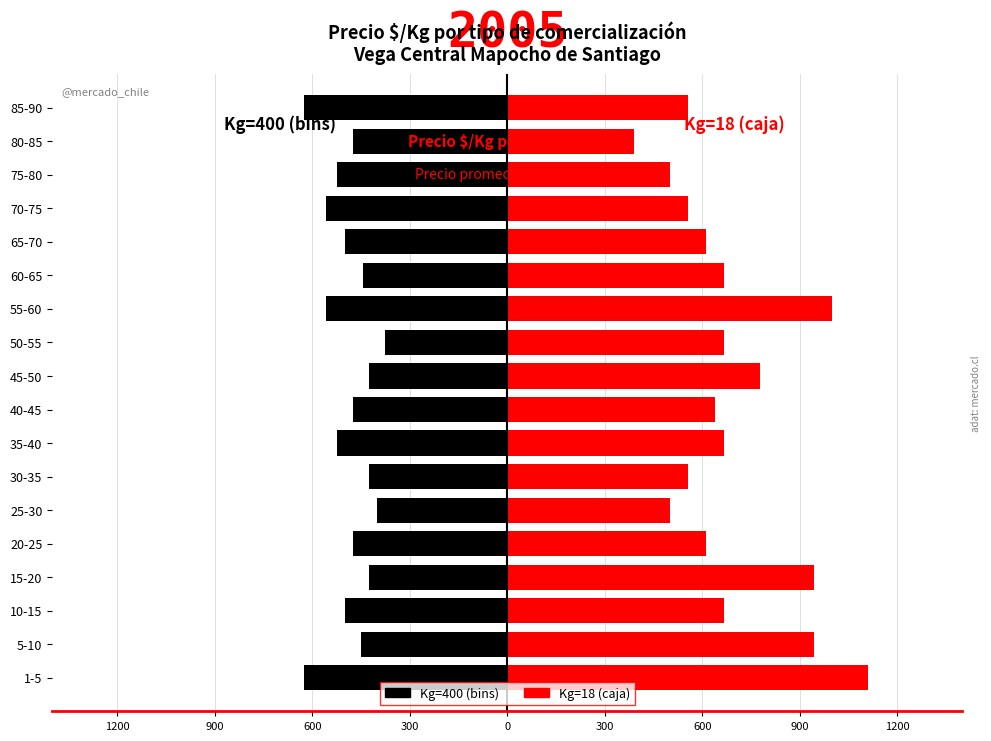

True or false: Kg=400 (bins) has a value of 500 at 65-70.

True